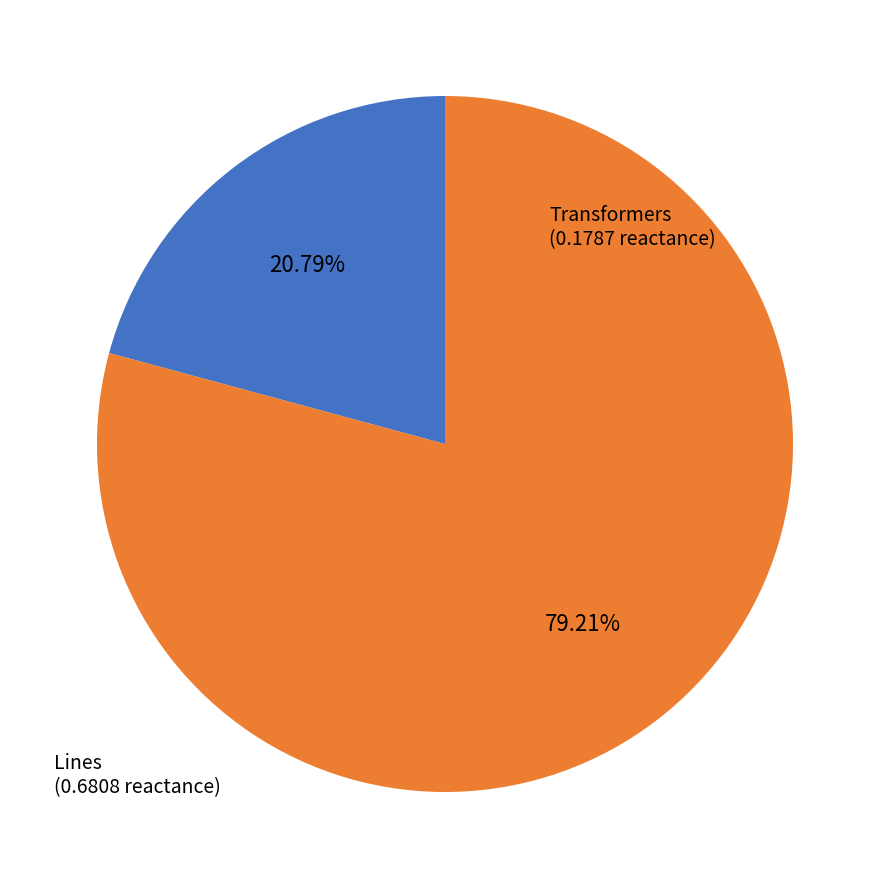

Count the number of slices in the pie.

2